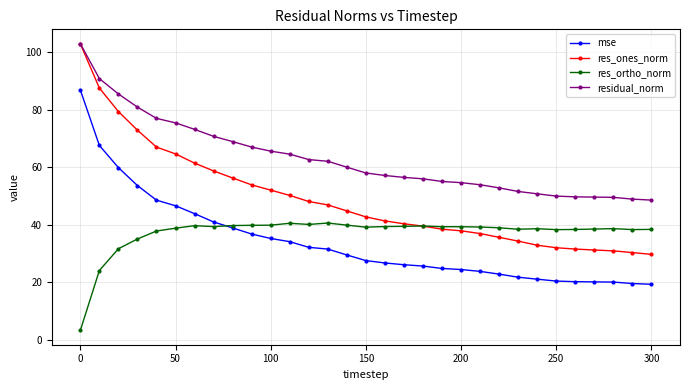

What are all the series names shown in the legend?

mse, res_ones_norm, res_ortho_norm, residual_norm